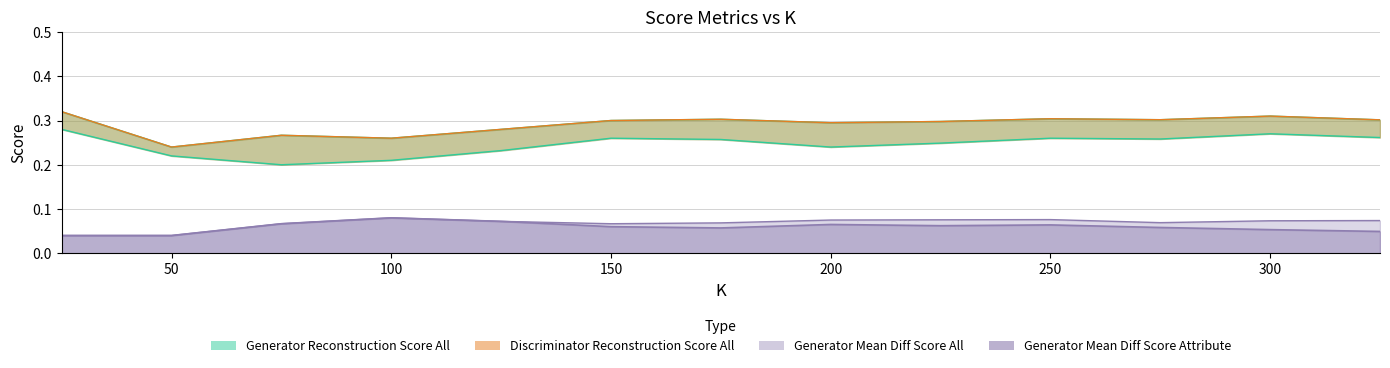

Between 50 and 300, which is larger?

300